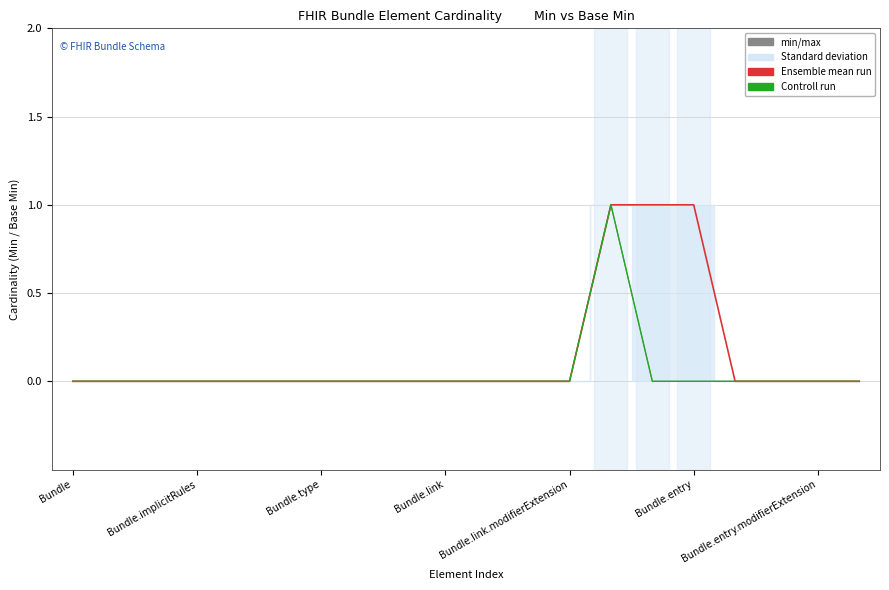

True or false: Controll run and min/max intersect in this chart.

False